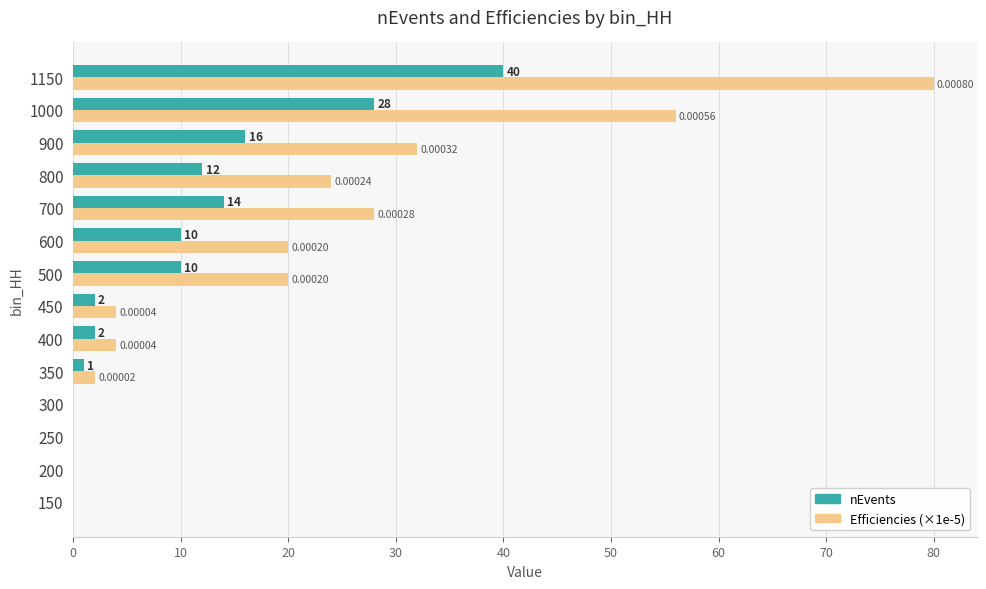

What is the sum of the Efficiencies (×1e-5) values at 1000 and 700?

84.0